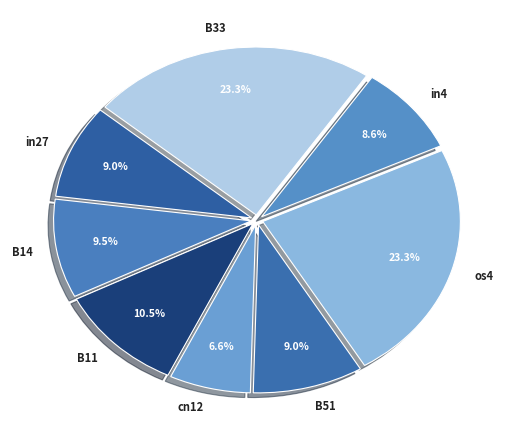

What is the total percentage of cn12 and B11?

17.1%